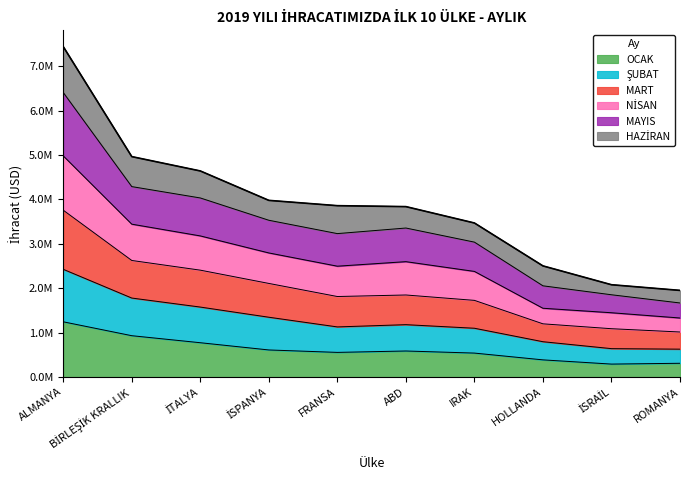

Does the chart have visible grid lines?

No